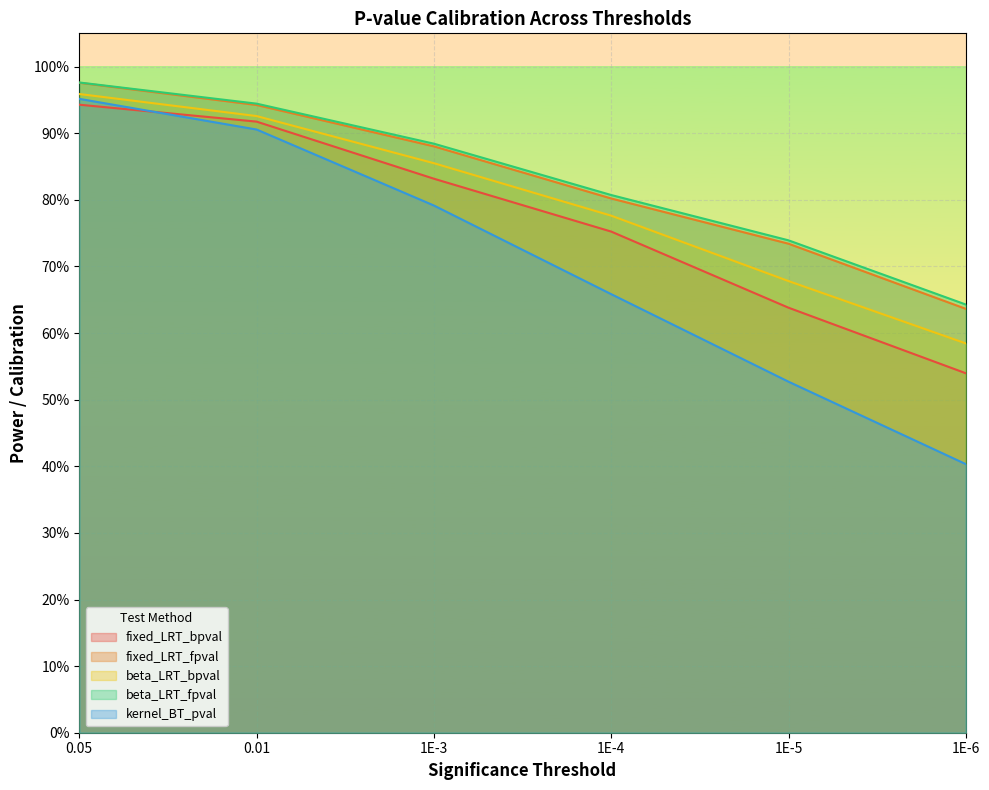

True or false: beta_LRT_bpval and fixed_LRT_fpval intersect in this chart.

False